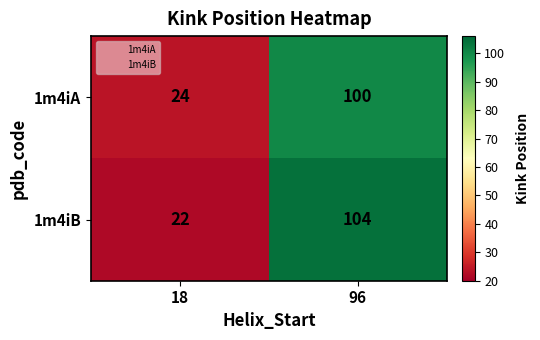

What is the difference between the 1m4iB values at 96 and 18?

82